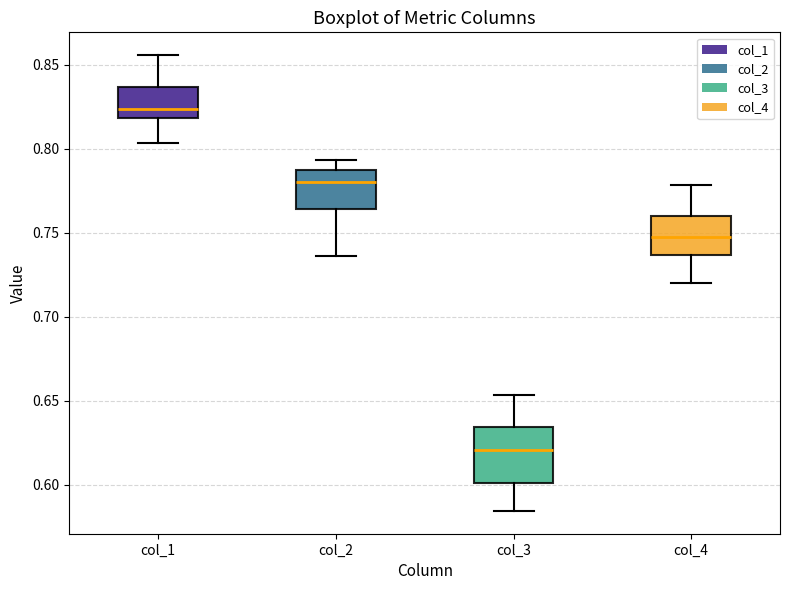

Reading left to right, read every box against the y-axis: the position of its median line, the range the box covers, and the ends of its whiskers. The values are not printed on the chart, so give them approximately, as read against the axis.

col_1: median 0.825, box 0.820 to 0.835, whiskers 0.805 to 0.855
col_2: median 0.780, box 0.765 to 0.785, whiskers 0.735 to 0.795
col_3: median 0.620, box 0.600 to 0.635, whiskers 0.585 to 0.655
col_4: median 0.750, box 0.735 to 0.760, whiskers 0.720 to 0.780